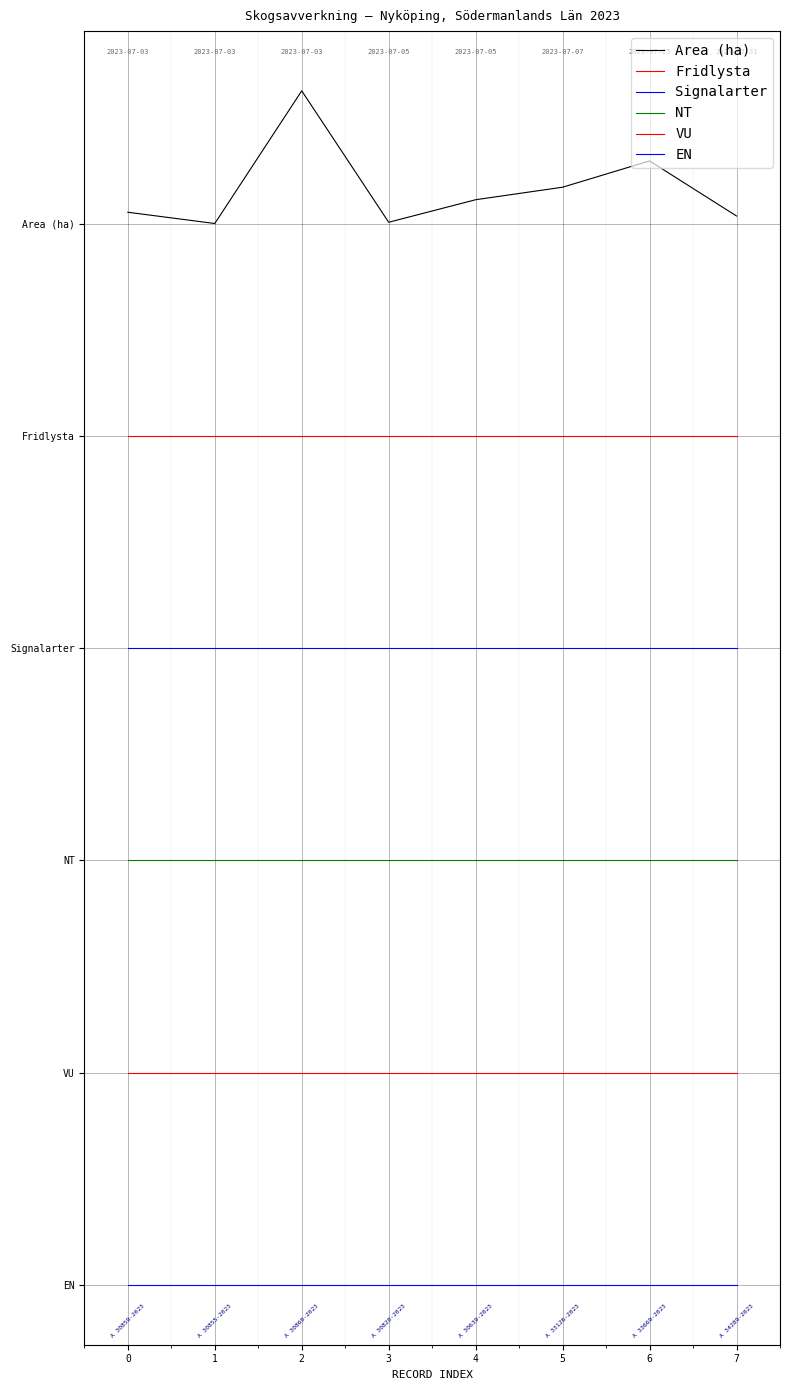

True or false: NT and Signalarter intersect in this chart.

False